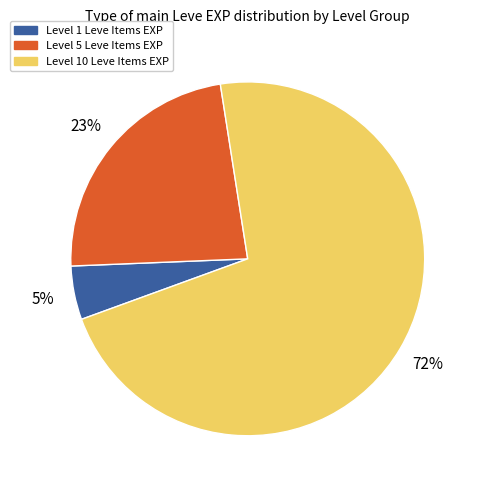

Is there any slice that represents more than half of the pie?

Yes